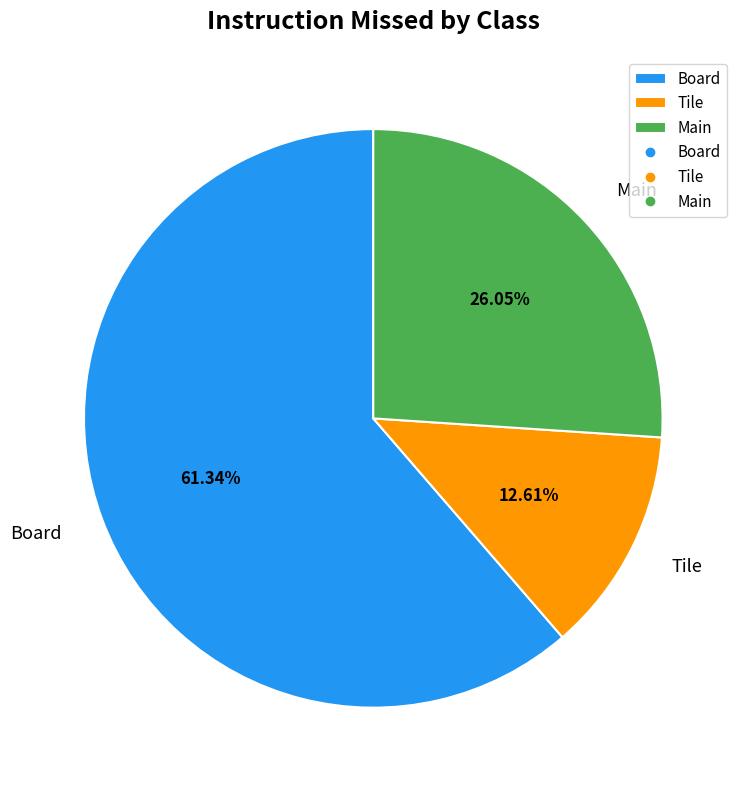

Count the number of slices in the pie.

3